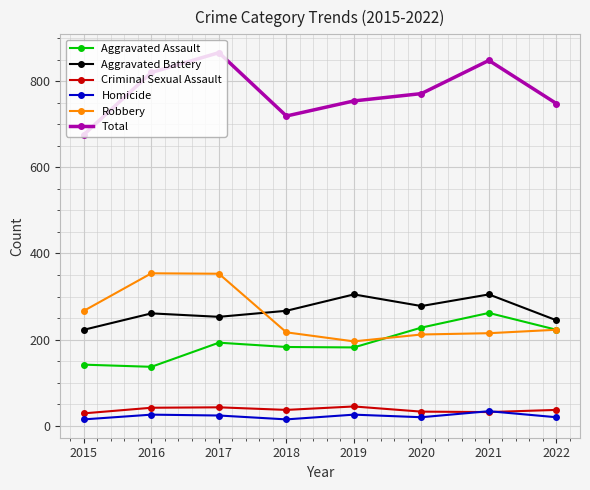

What value does the Total series have at 2020, to the nearest 5?

770